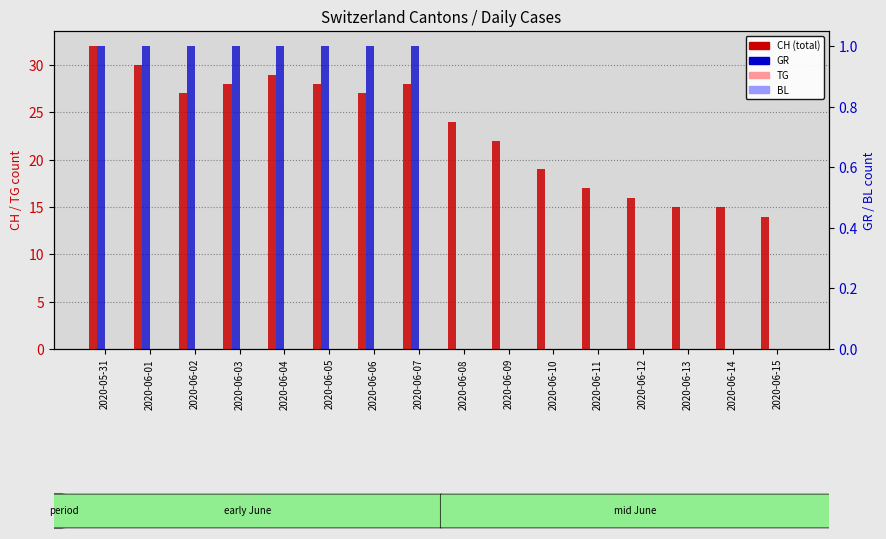

What is the total value across all series at 2020-06-01?

31